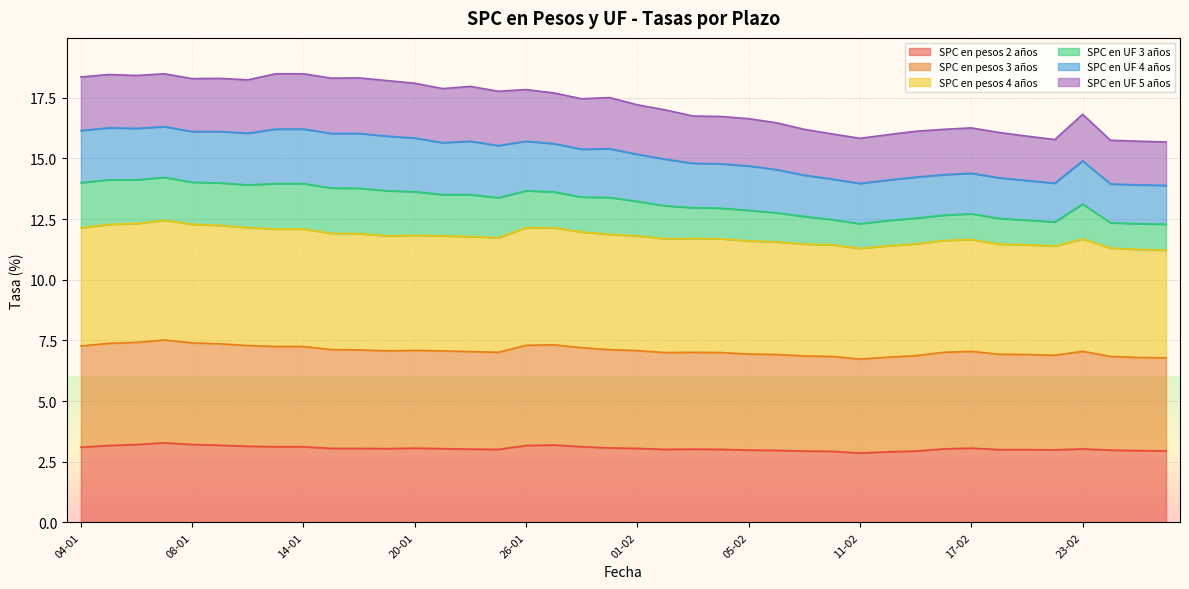

Which series changed the most between 25-01 and 09-02?

SPC en UF 3 años